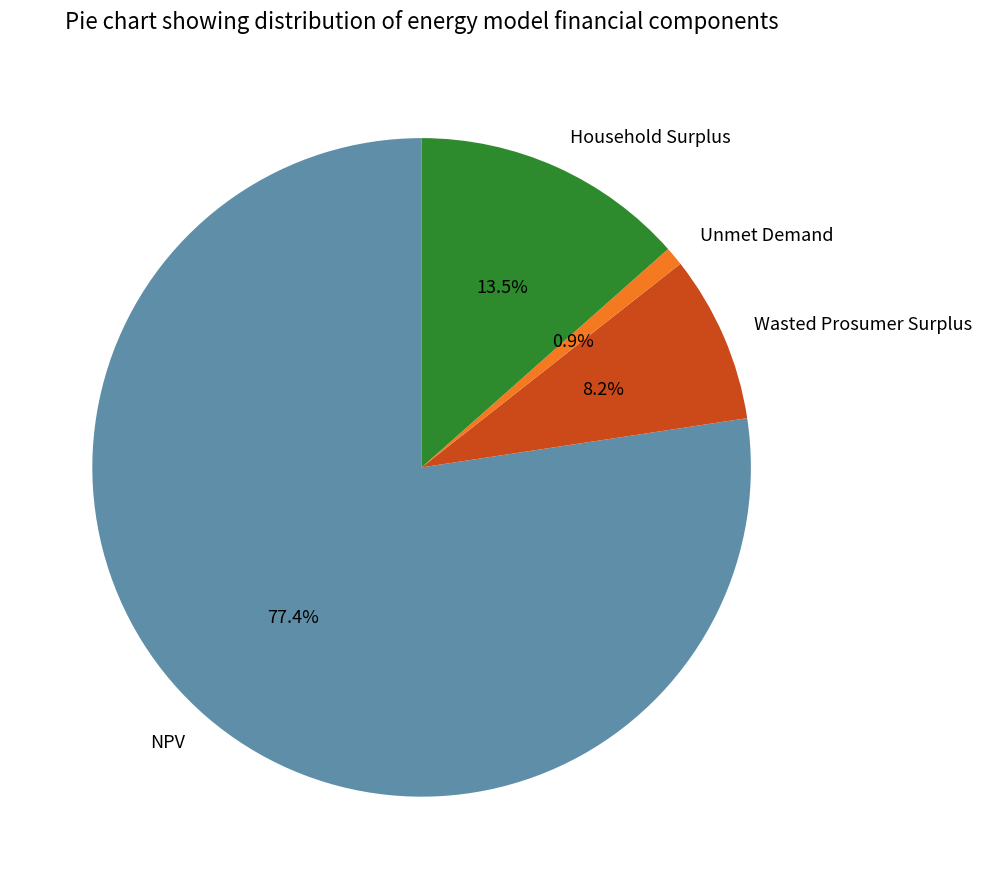

What percentage is the NPV slice, to the nearest percent?

77%